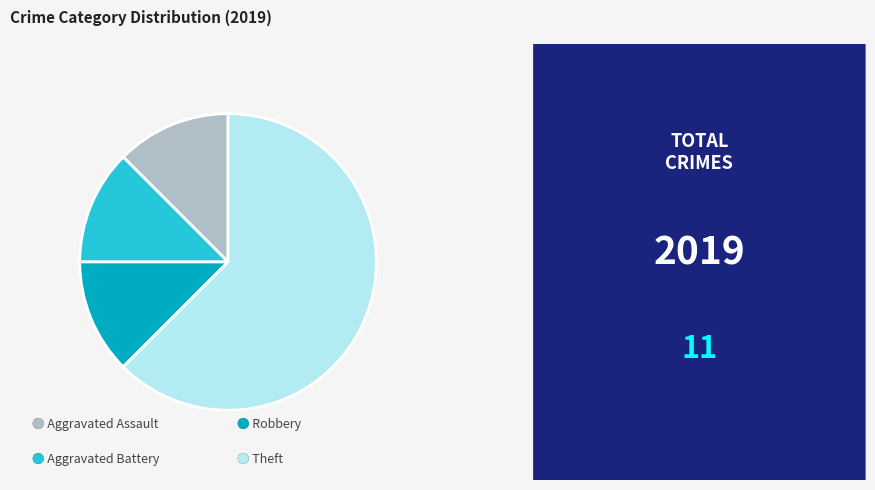

Does any single category account for the majority?

Yes